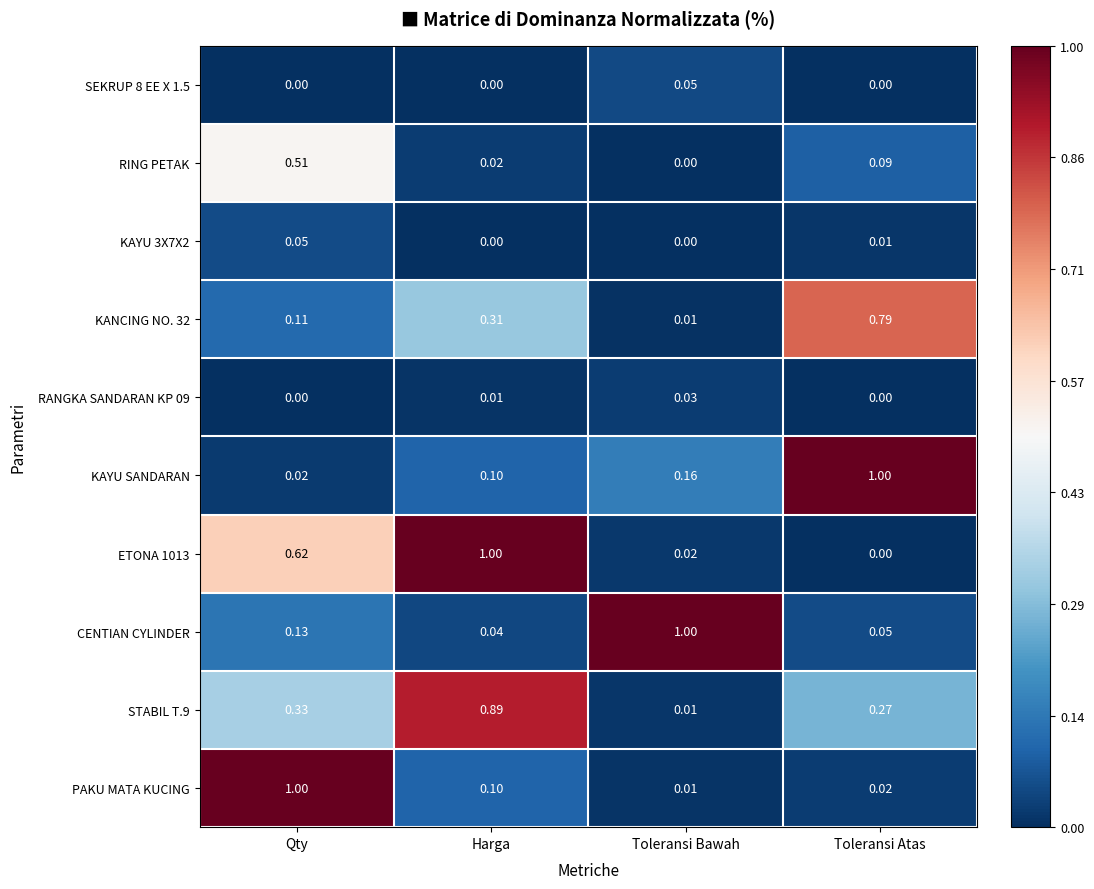

At which label does RING PETAK reach its peak?

Qty